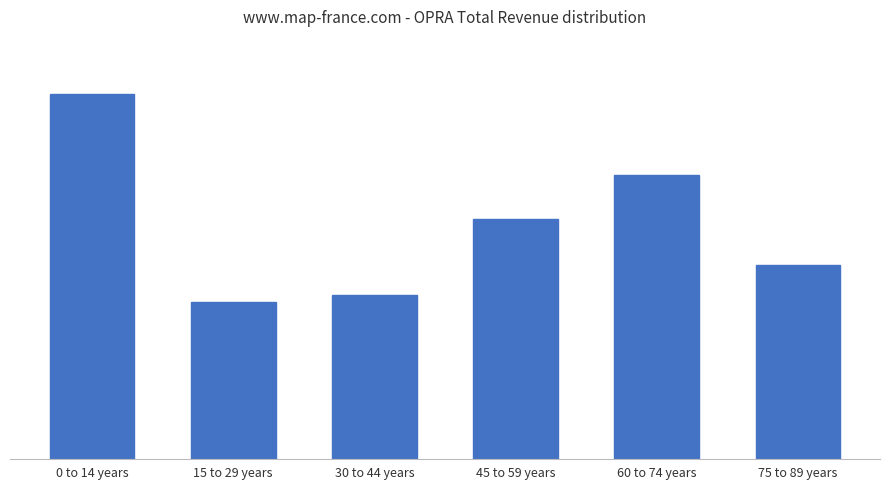

Approximately how many times larger is the value at 60 to 74 years compared to 0 to 14 years?

0.8